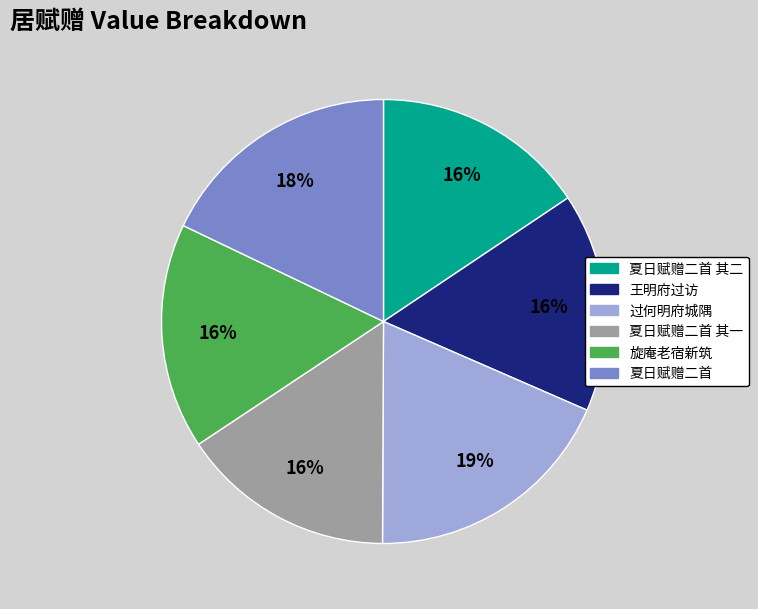

Count the number of slices in the pie.

6